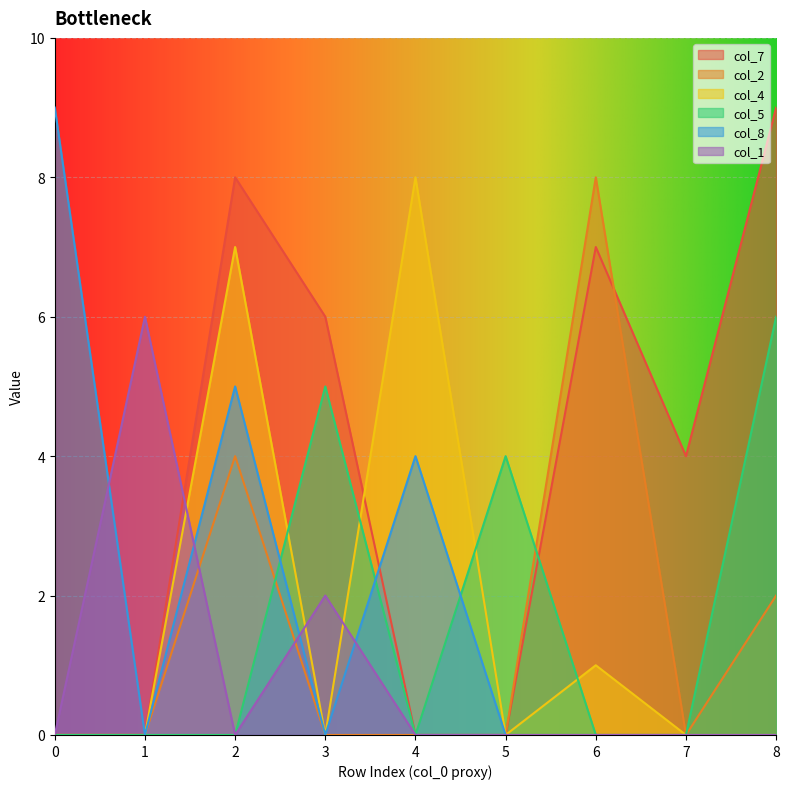

What is the difference between the col_5 values at 1 and 3?

5